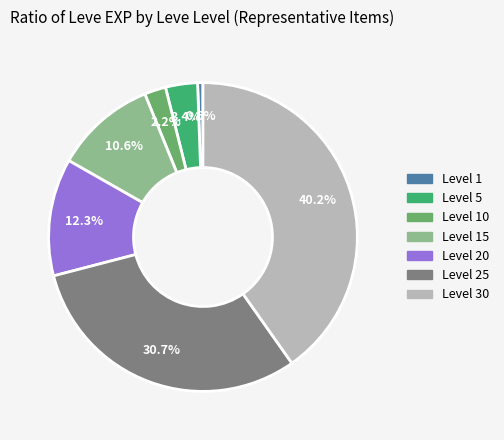

Does any single category account for the majority?

No